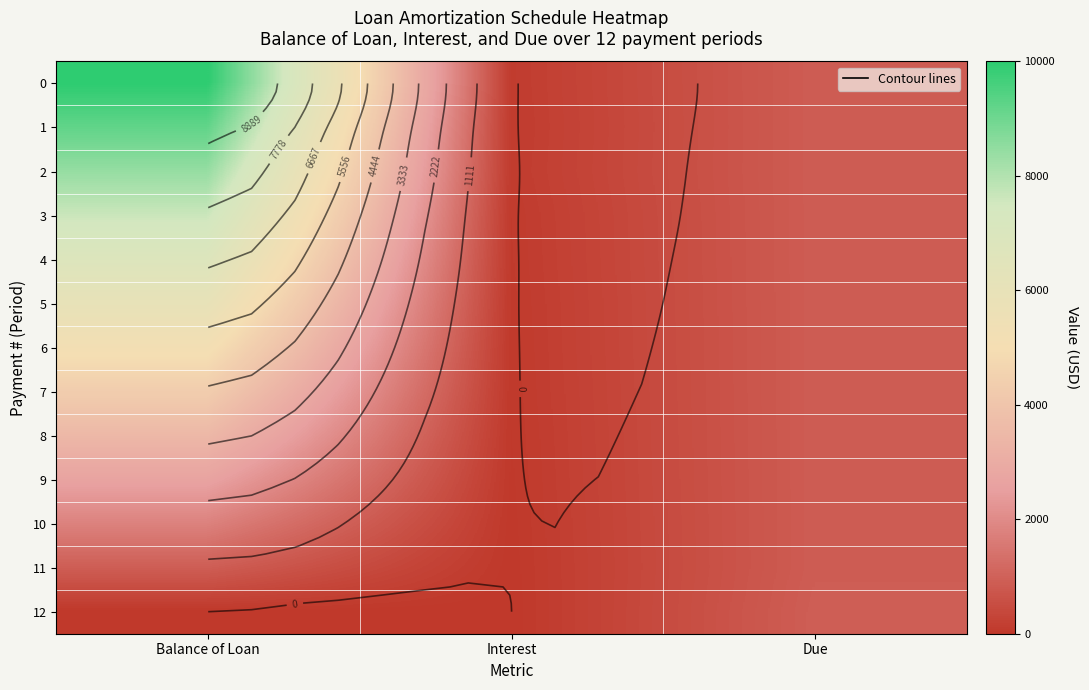

Which category has the highest value in the 1 series?

Balance of Loan